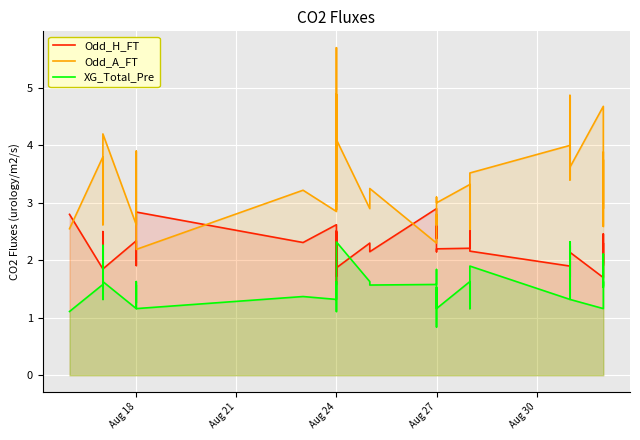

List the series in order of their overall mean, lowest first.

XG_Total_Pre, Odd_H_FT, Odd_A_FT